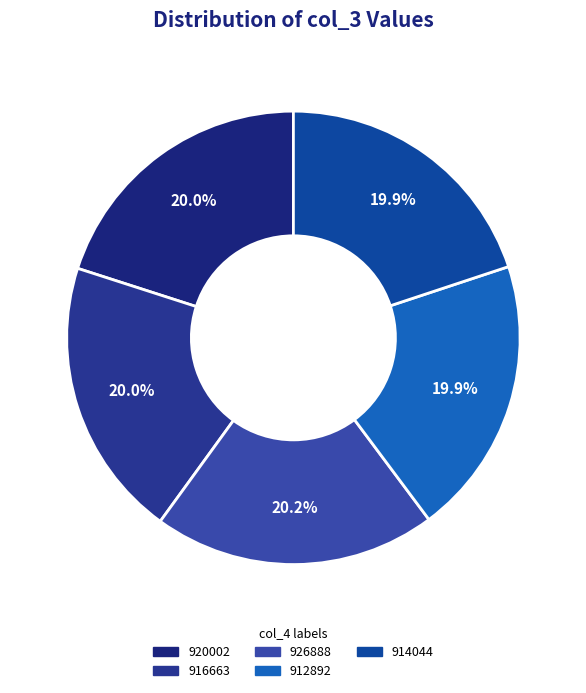

What percentage is the 926888 slice, to the nearest percent?

20%